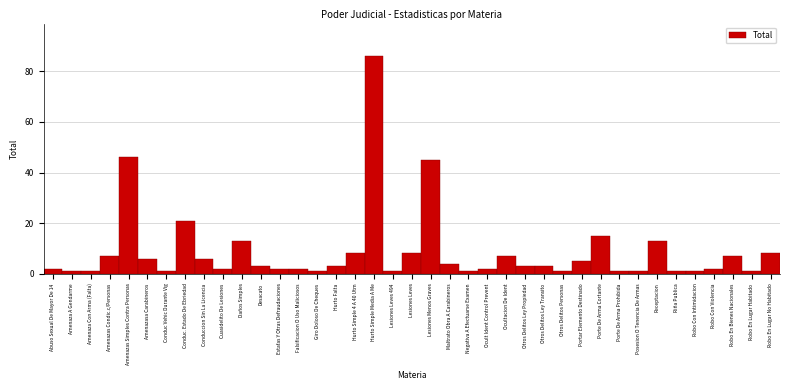

Is it true that the value at Daños Simples is 20?

False